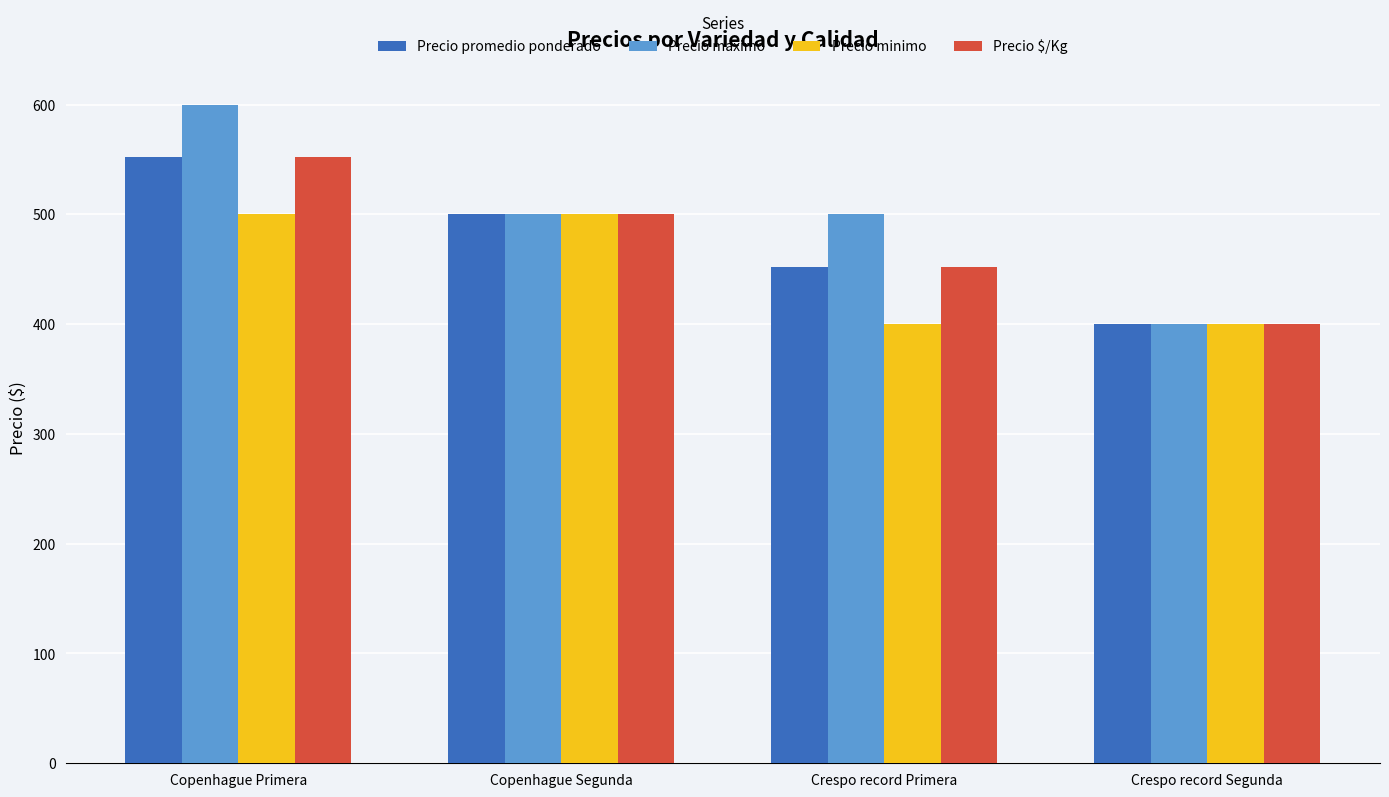

Is it true that Precio maximo equals 600 at Copenhague Primera?

True